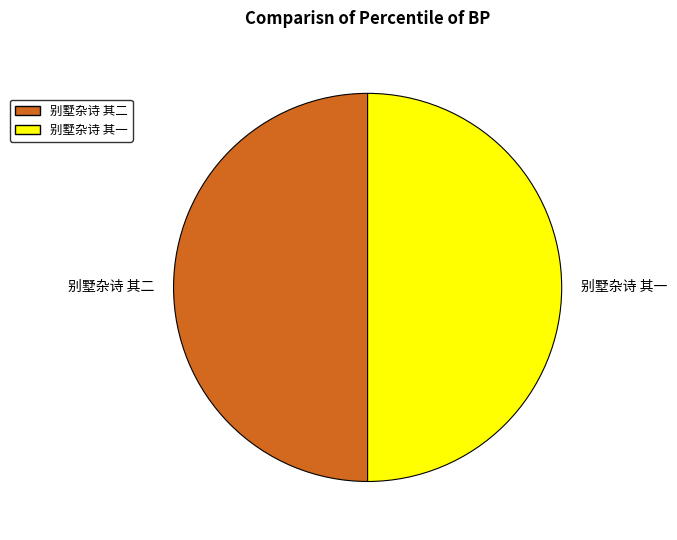

Approximately how many times larger is the value at 别墅杂诗 其一 compared to 别墅杂诗 其二?

1.0